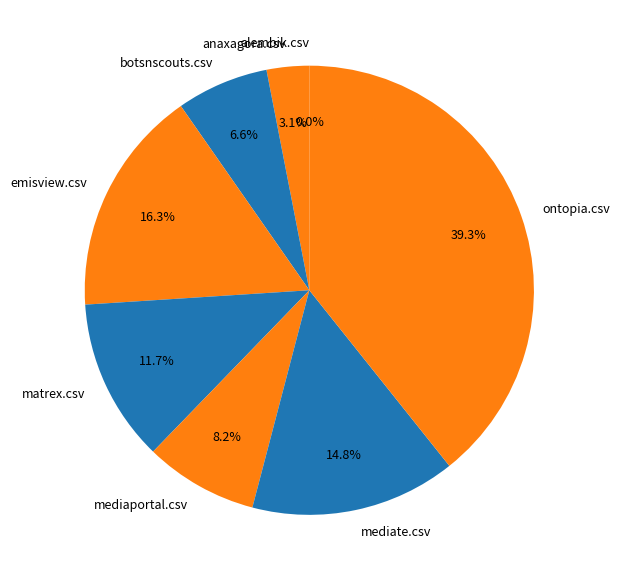

Is mediate.csv the majority of the pie?

No